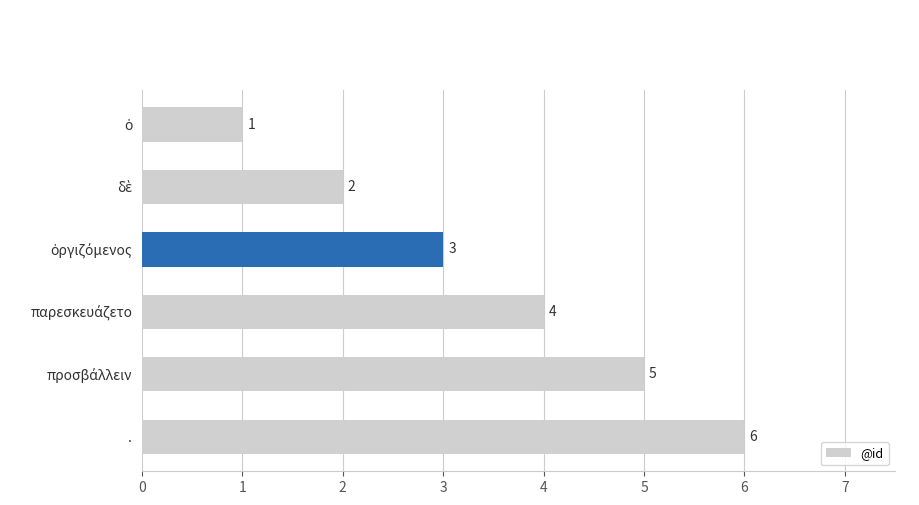

Is it true that the value at . is 6?

True